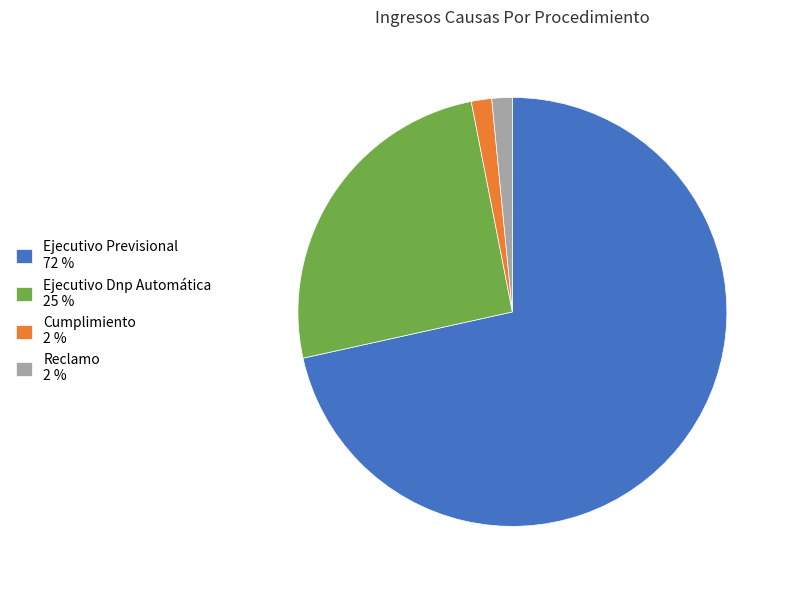

How many slices are in this pie chart?

4